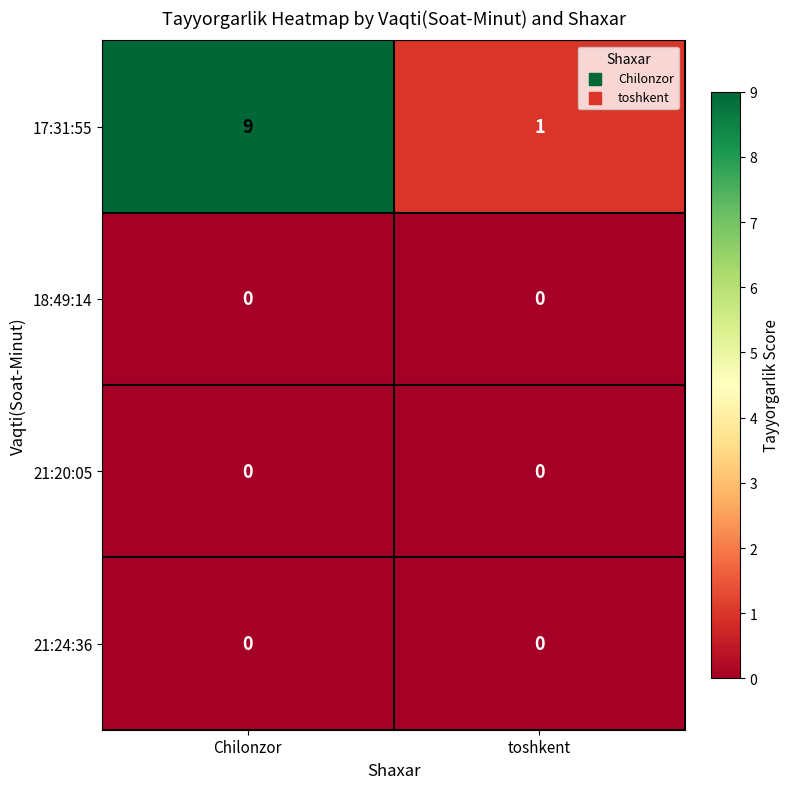

What is the spread (max minus min) of values at Chilonzor?

9